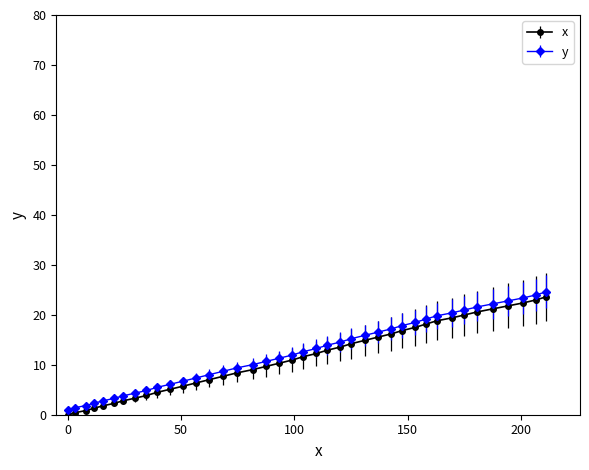

What is the value of the x point at the 23rd from the left?

12.9